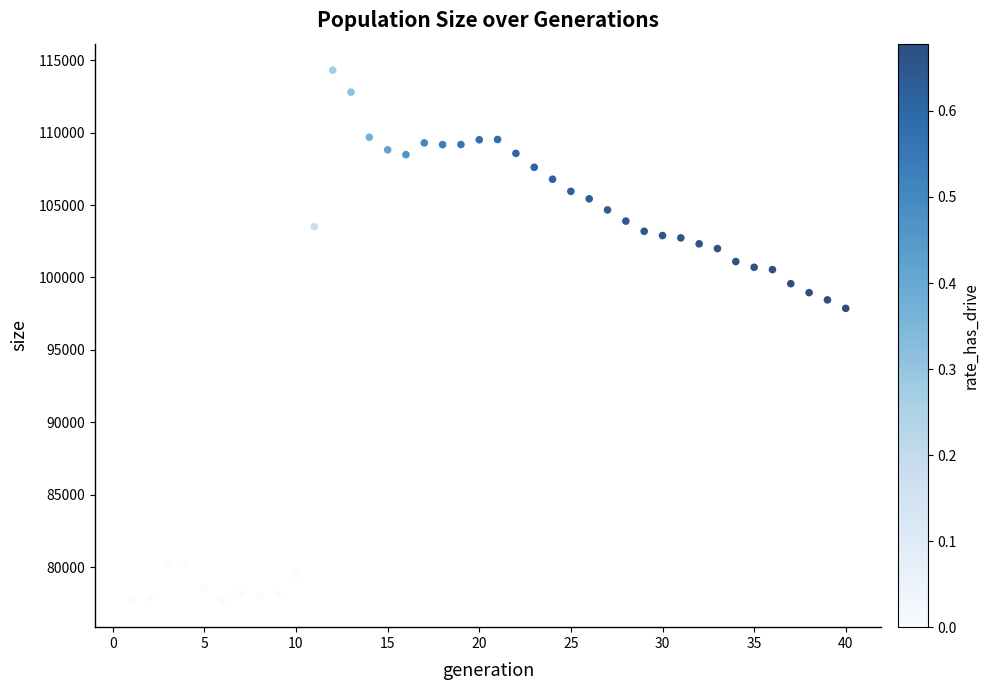

What Y value in the scatter plot is closest to 95999?

97868